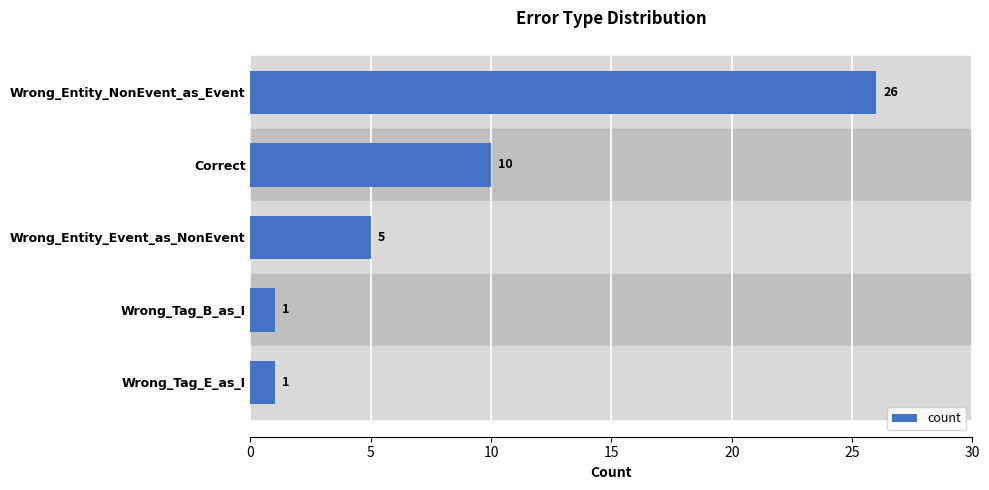

What is the change in value from Correct to Wrong_Tag_B_as_I?

-9